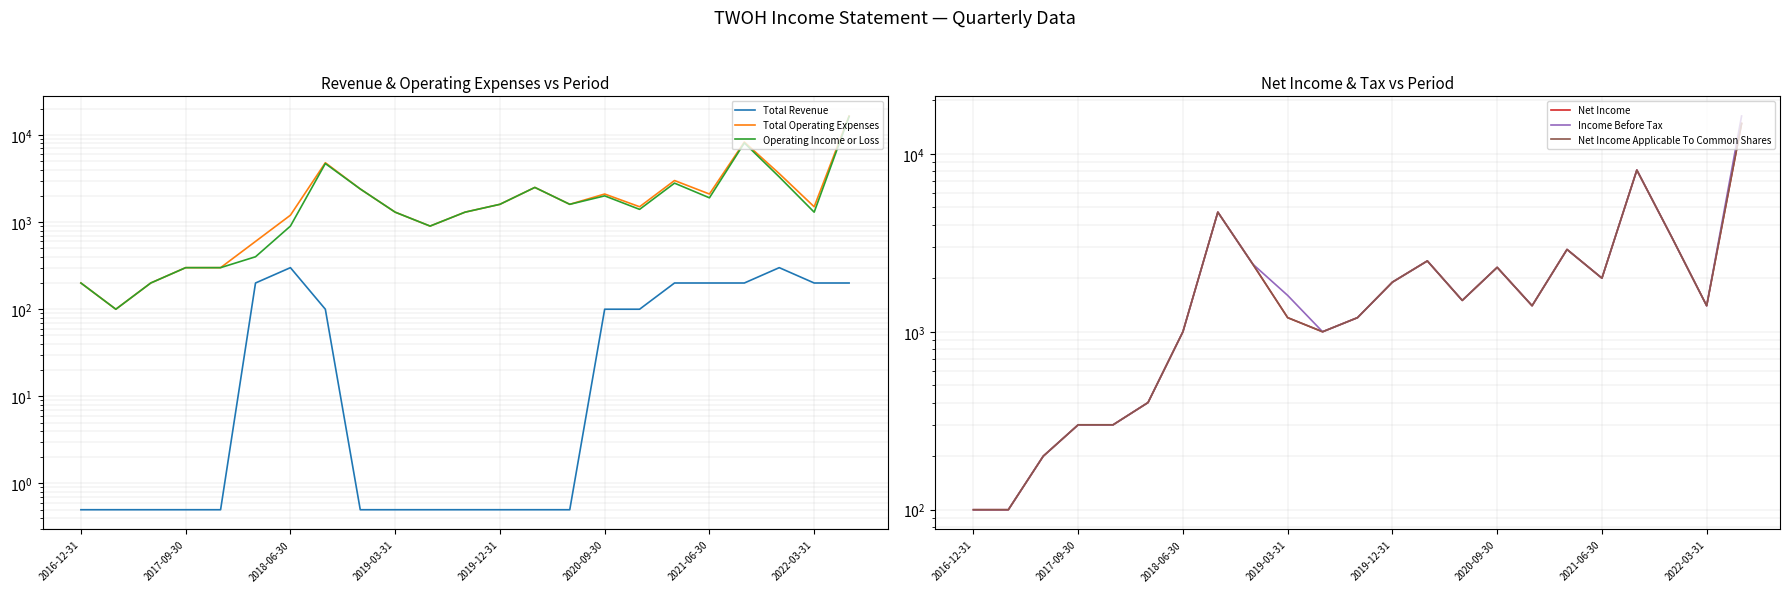

The Net Income series shows 1500.0 at 14. True or false?

True